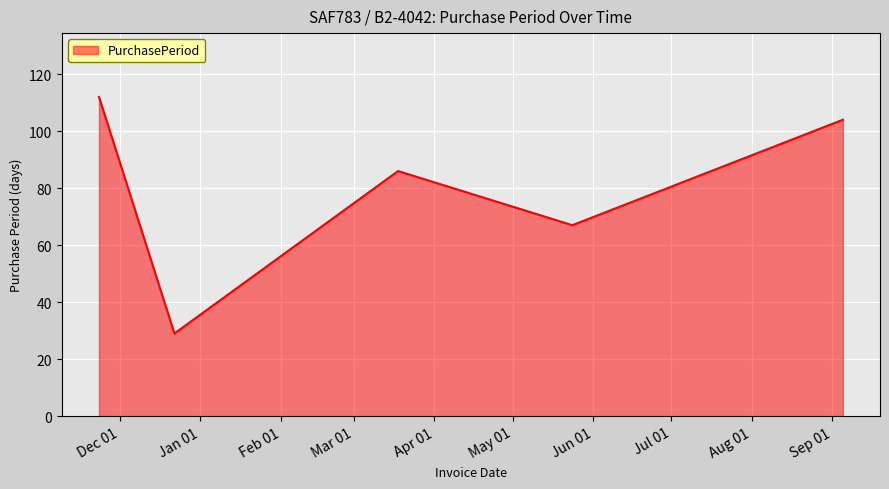

What is the average value?

80